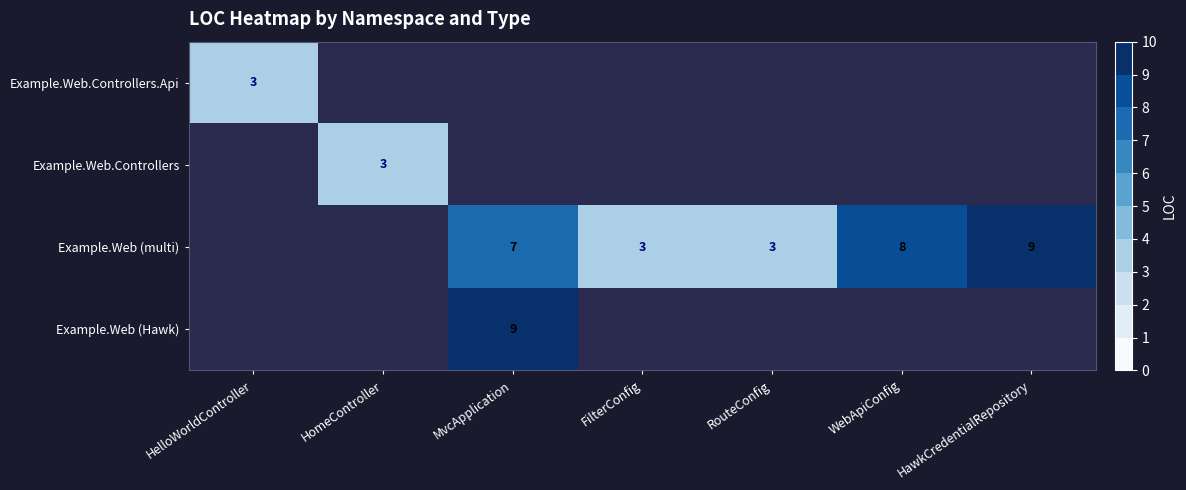

The Example.Web (multi) series shows 8 at WebApiConfig. True or false?

True